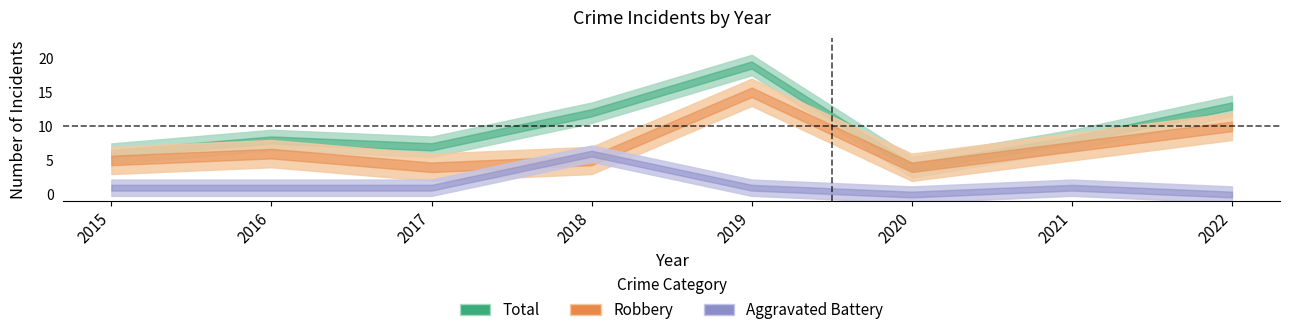

True or false: Aggravated Assault and Total cross at least once.

False